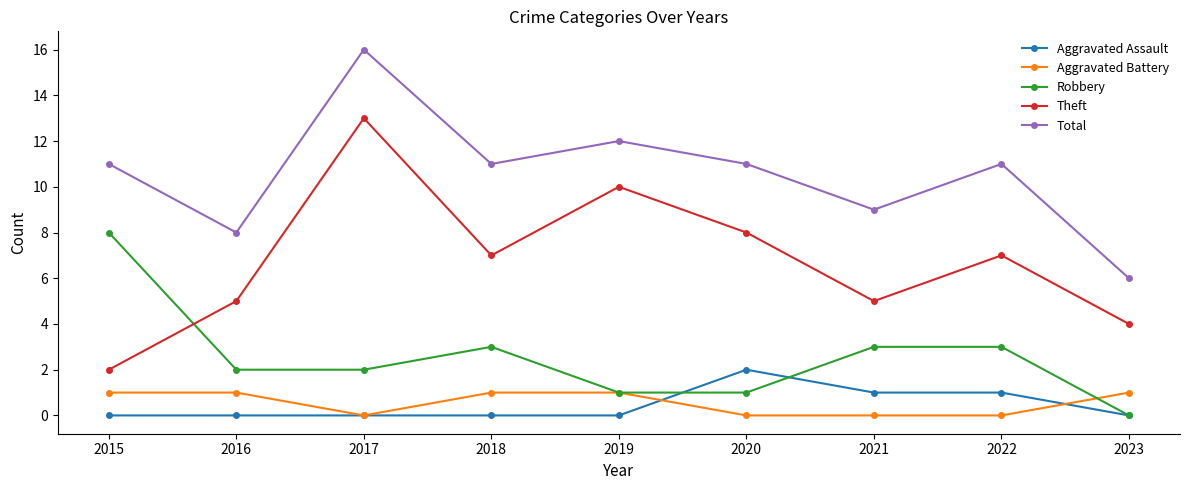

At which category does Total reach its first local valley?

2016